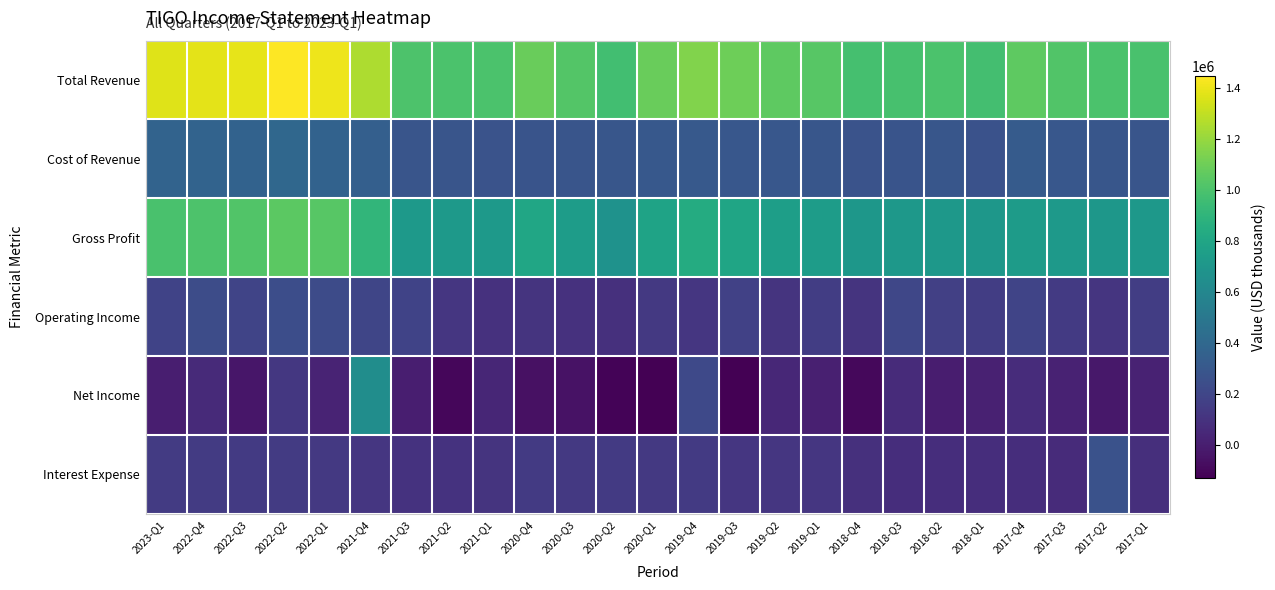

List the series in order of their peak value, lowest first.

Operating Income, Interest Expense, Cost of Revenue, Net Income, Gross Profit, Total Revenue